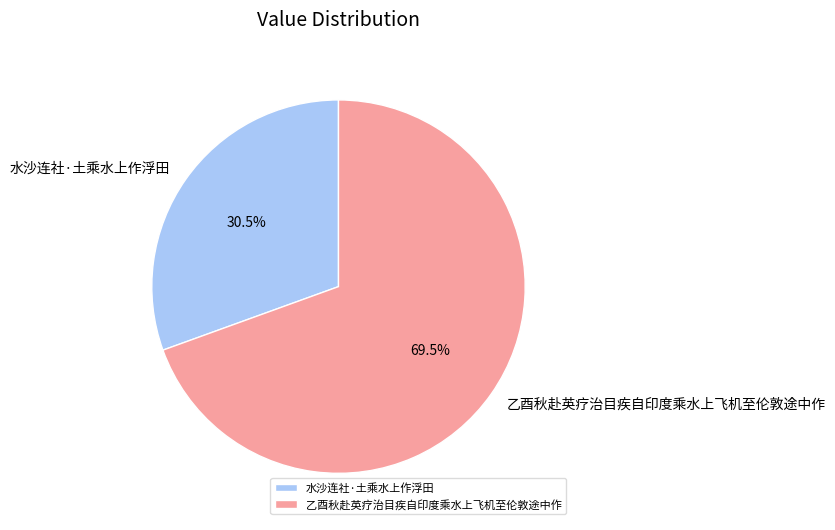

Which has a higher value, 乙酉秋赴英疗治目疾自印度乘水上飞机至伦敦途中作 or 水沙连社·土乘水上作浮田?

乙酉秋赴英疗治目疾自印度乘水上飞机至伦敦途中作